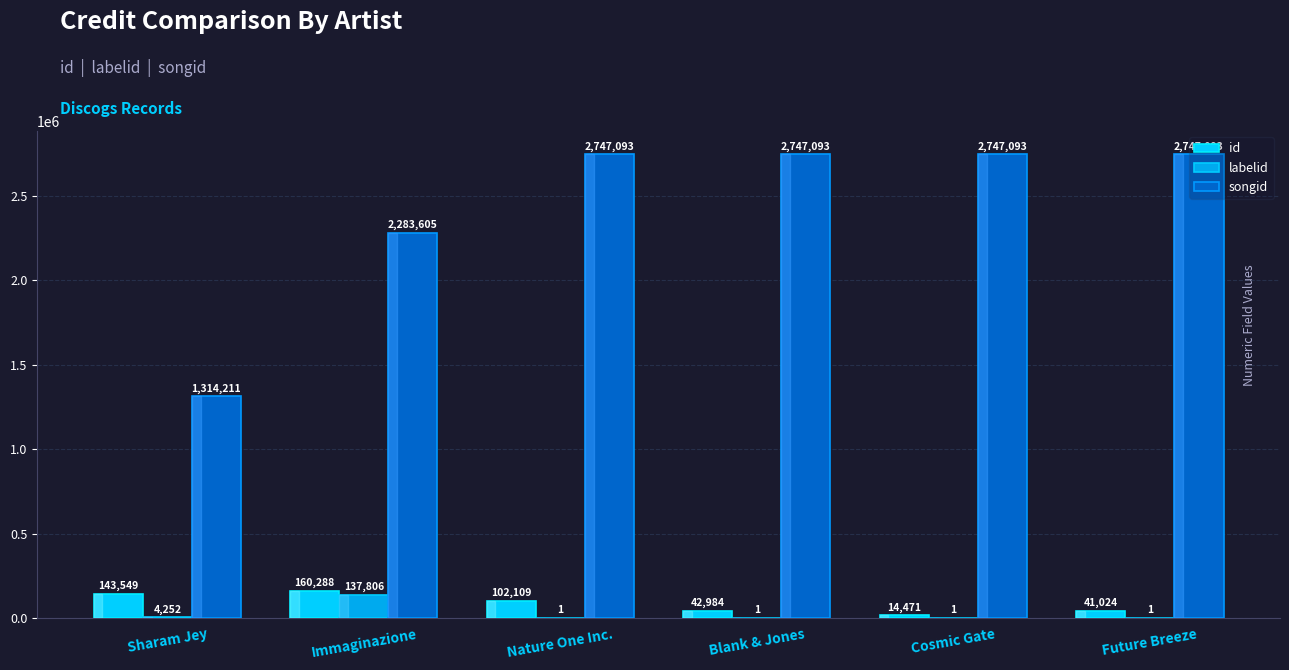

Count the songid values in the range 2283605 to 2747093.

5